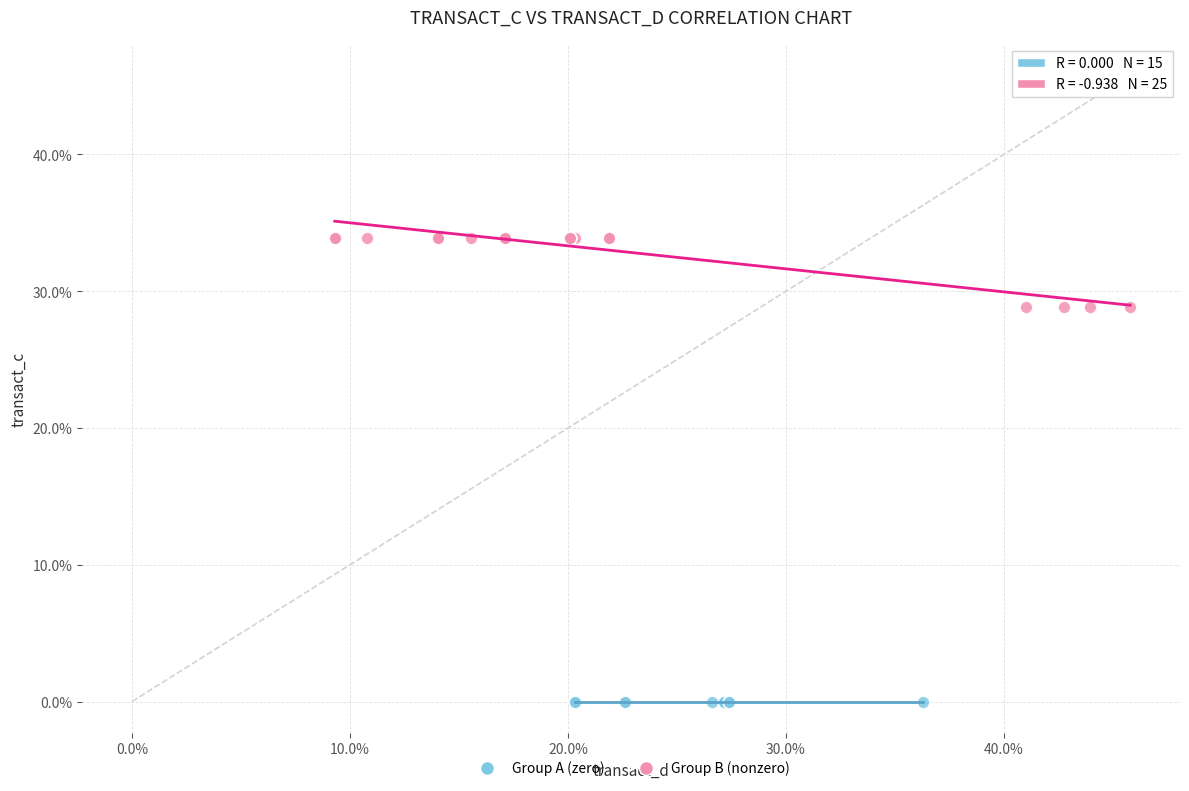

Which series reaches the maximum Y coordinate?

Group B (nonzero)